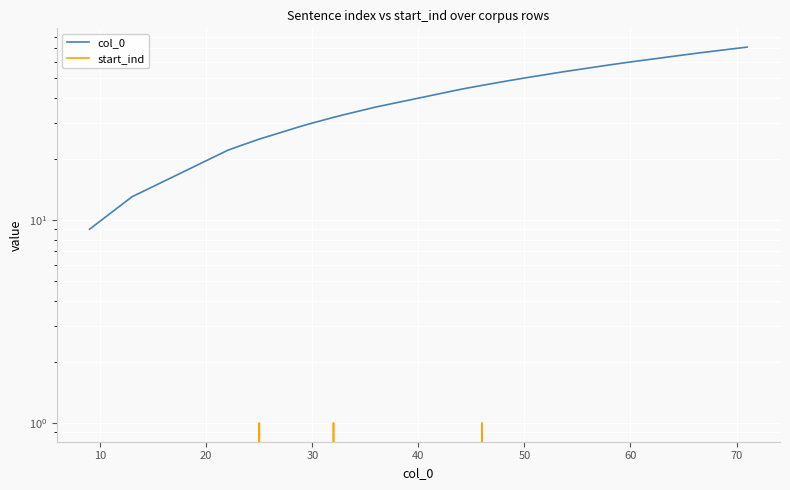

Reading left to right, what are all the values shown in this chart?

col_0: 9	13	22	23	25	29	30	32	33	36	44	45	46	48	49	50	53	54	58	60	66	69	70	71
start_ind: 0	0	0	0	1	0	0	1	0	0	0	0	1	0	0	0	0	0	0	0	0	0	0	0